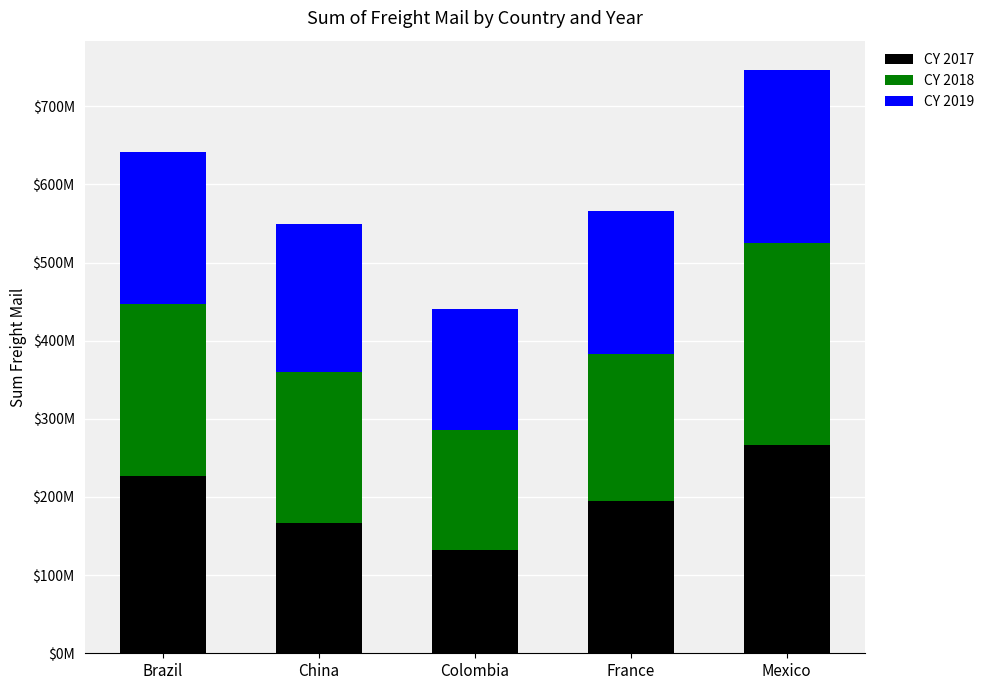

Does the chart contain stacked bars?

Yes